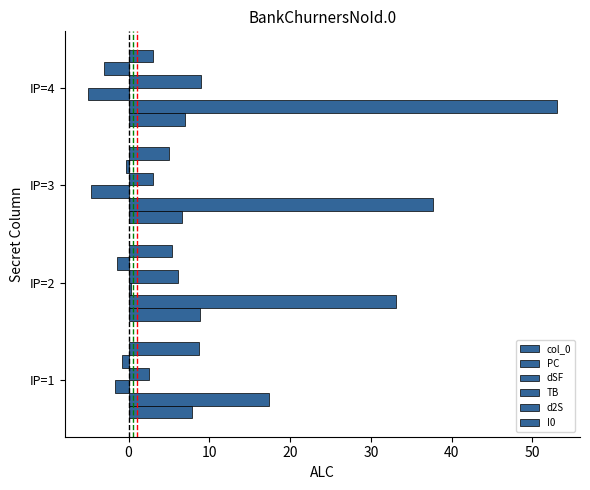

How many values in dSF are below zero?

3